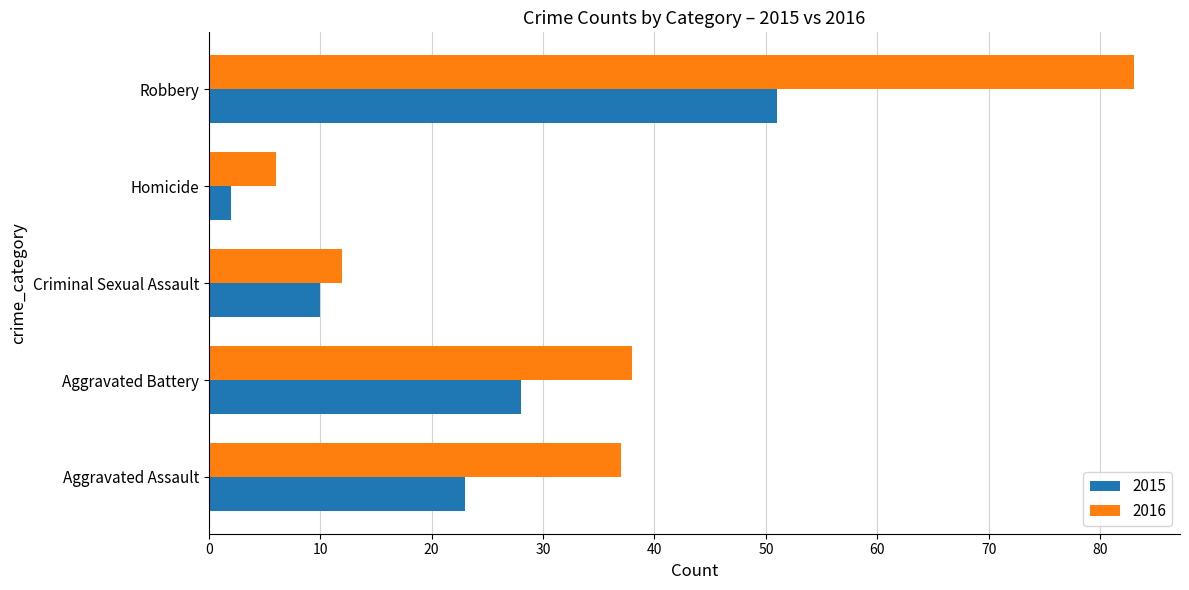

What is the maximum value shown in the chart?

83